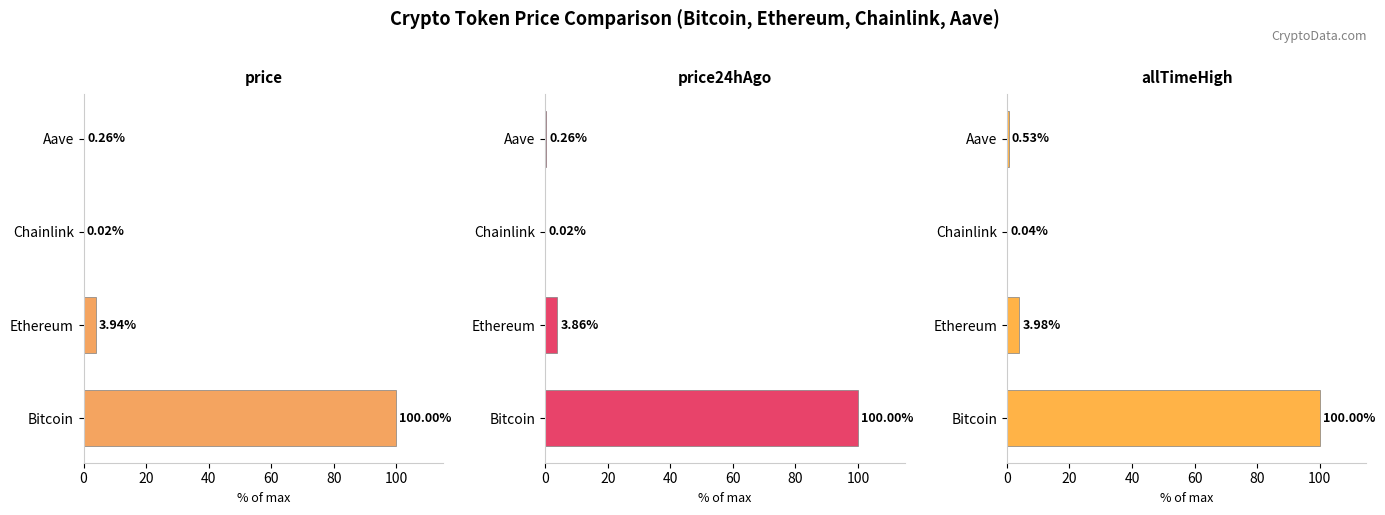

Reading right to left, what are all the values shown in this chart?

price: 0.3	0.0	3.9	100.0
price24hAgo: 0.3	0.0	3.9	100.0
allTimeHigh: 0.5	0.0	4.0	100.0